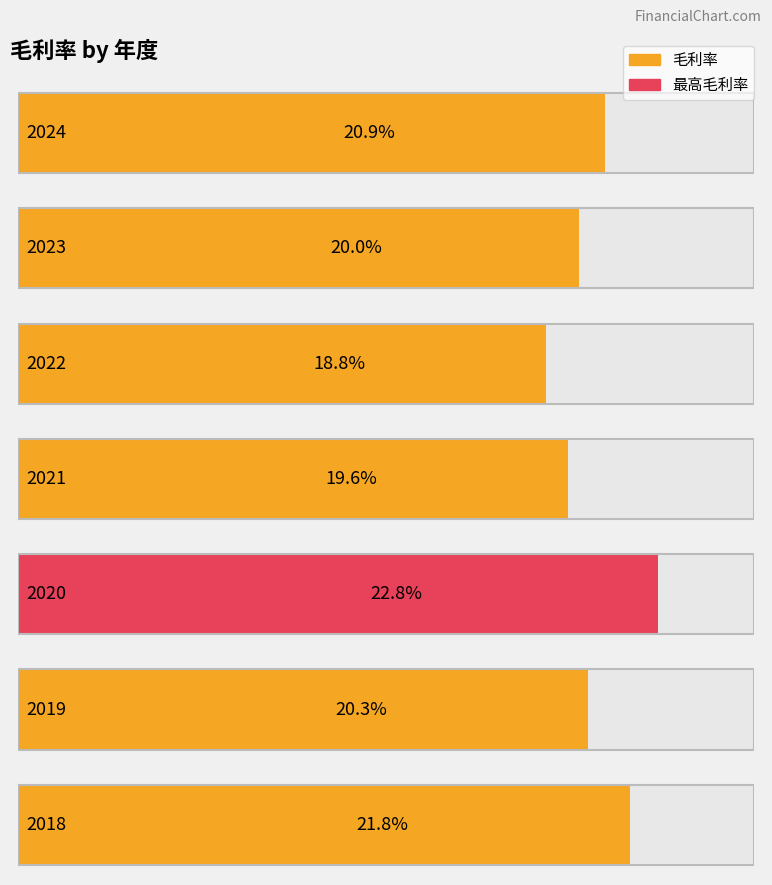

Which category has the lowest value across all series?

2022